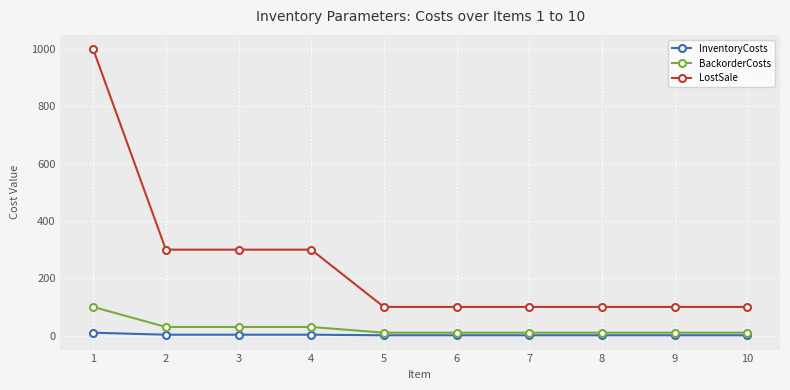

Which series has the widest spread of values?

LostSale